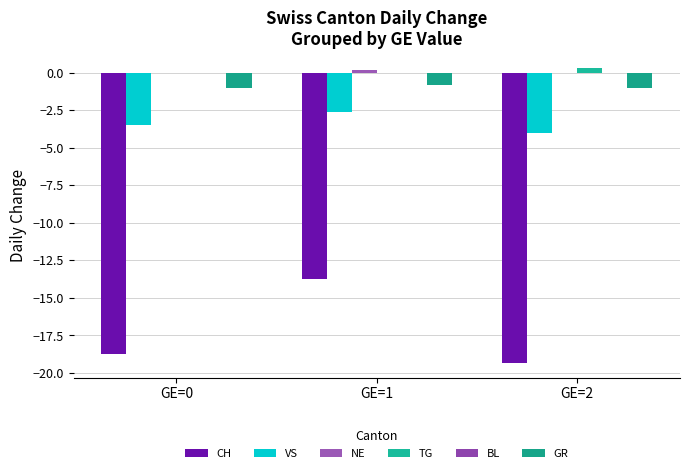

How many groups of bars are there?

3